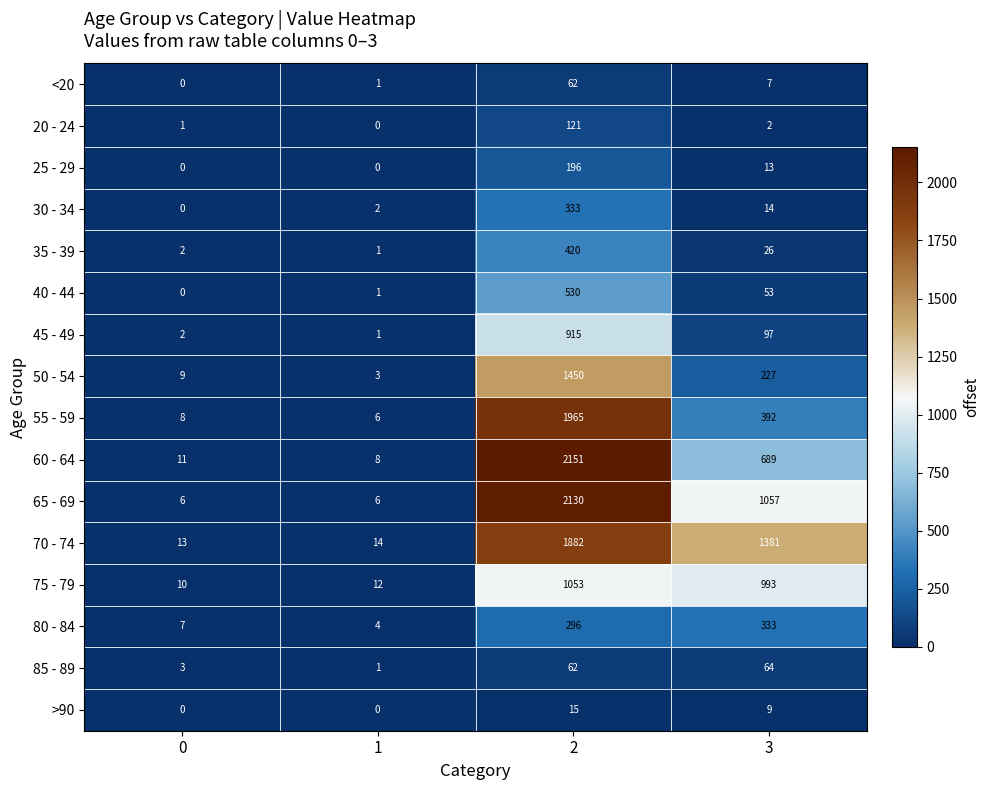

True or false: 85 - 89 has a value of 23 at 2.

False